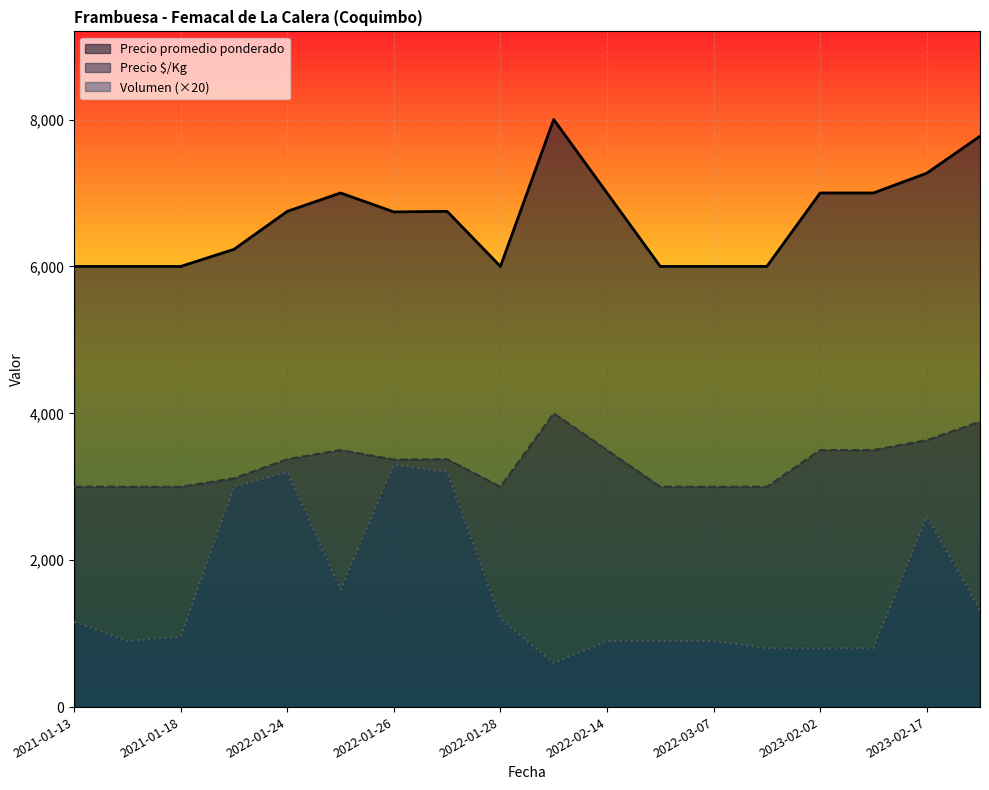

Count the number of data series in this chart.

3